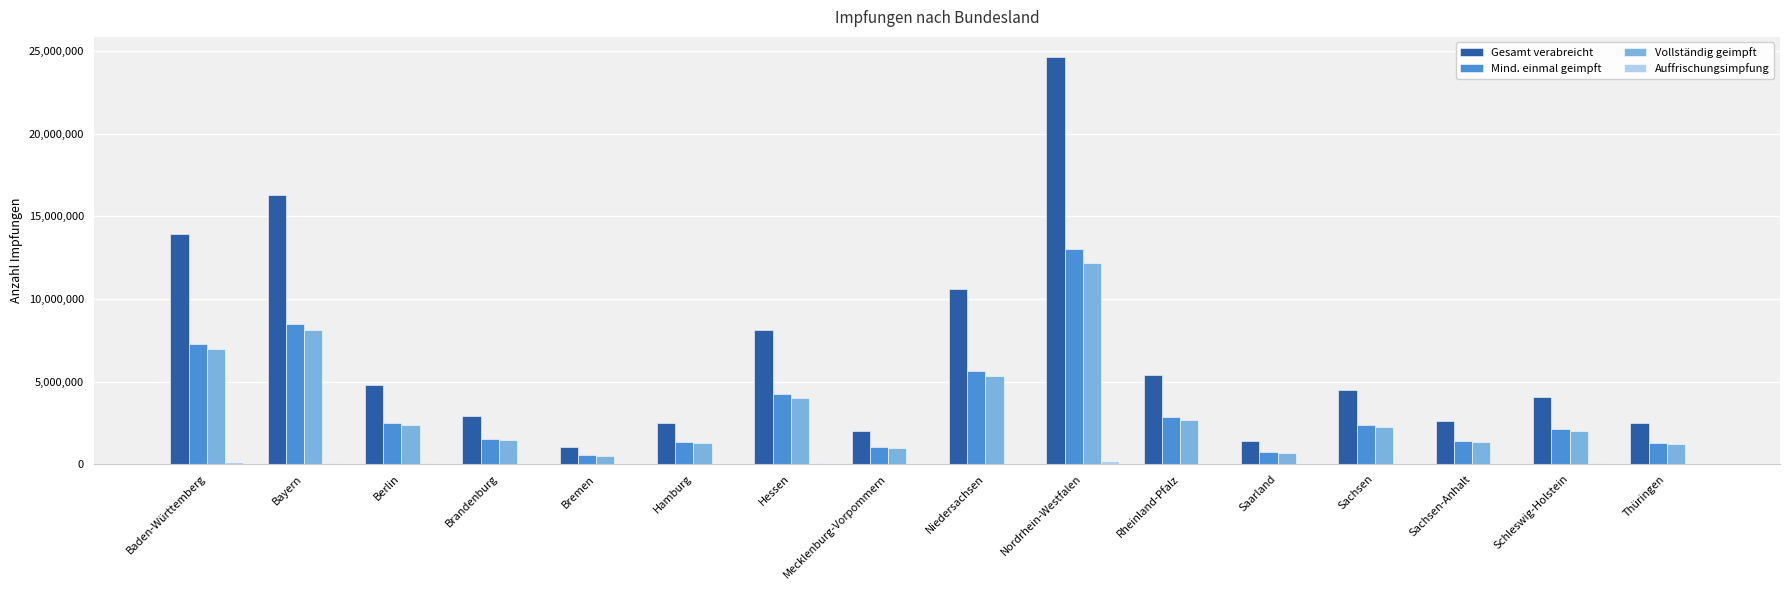

What is the average value of the Gesamt verabreicht series?

6705282